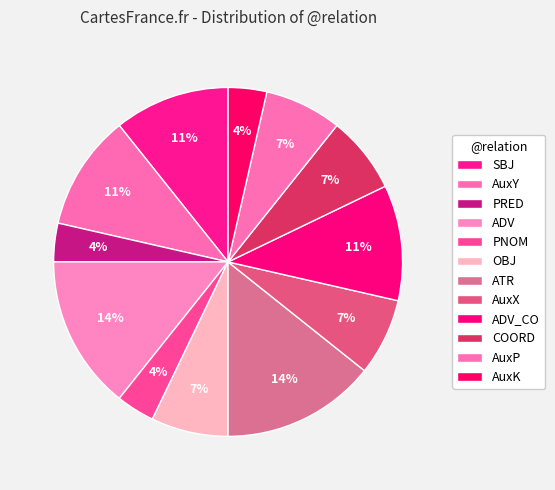

Count the number of slices in the pie.

12